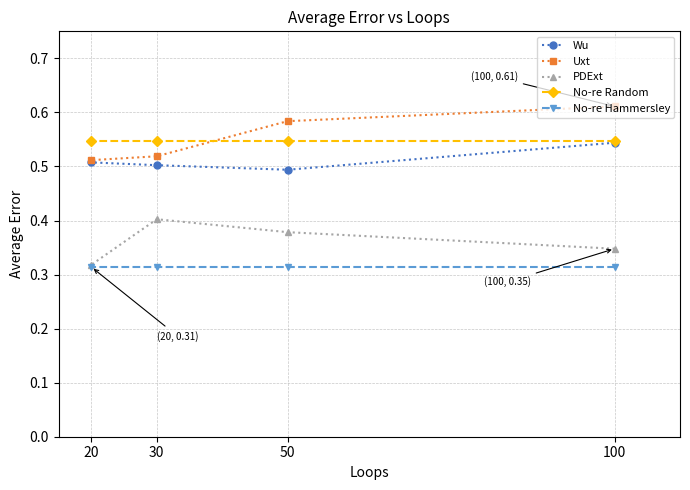

At how many categories does at least one series exceed 0?

4